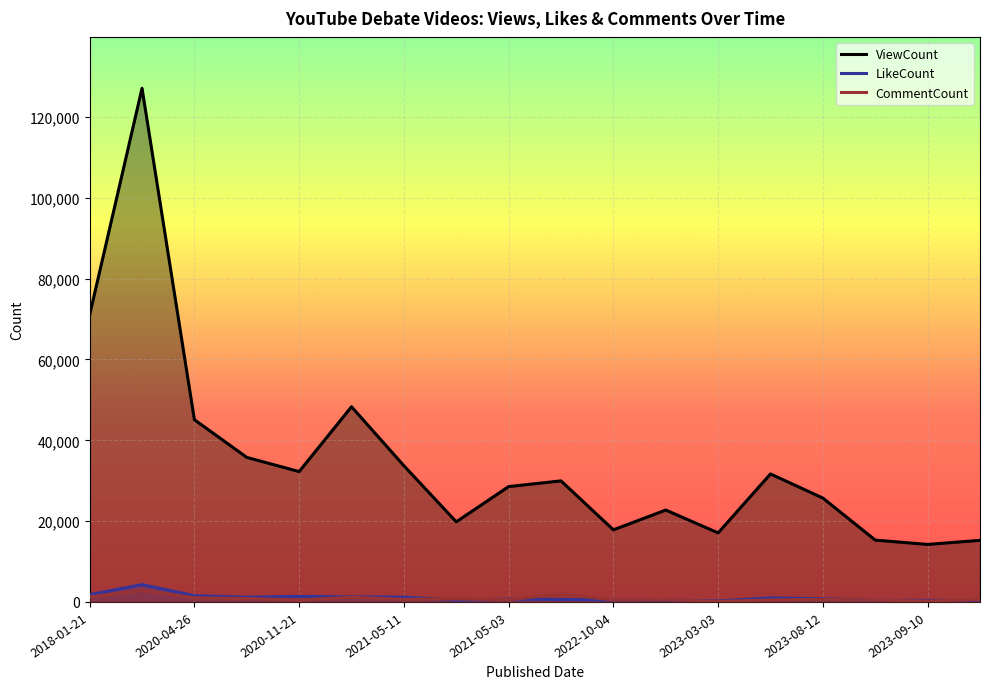

What is the difference between the highest and lowest values at 2023-08-12?

25042